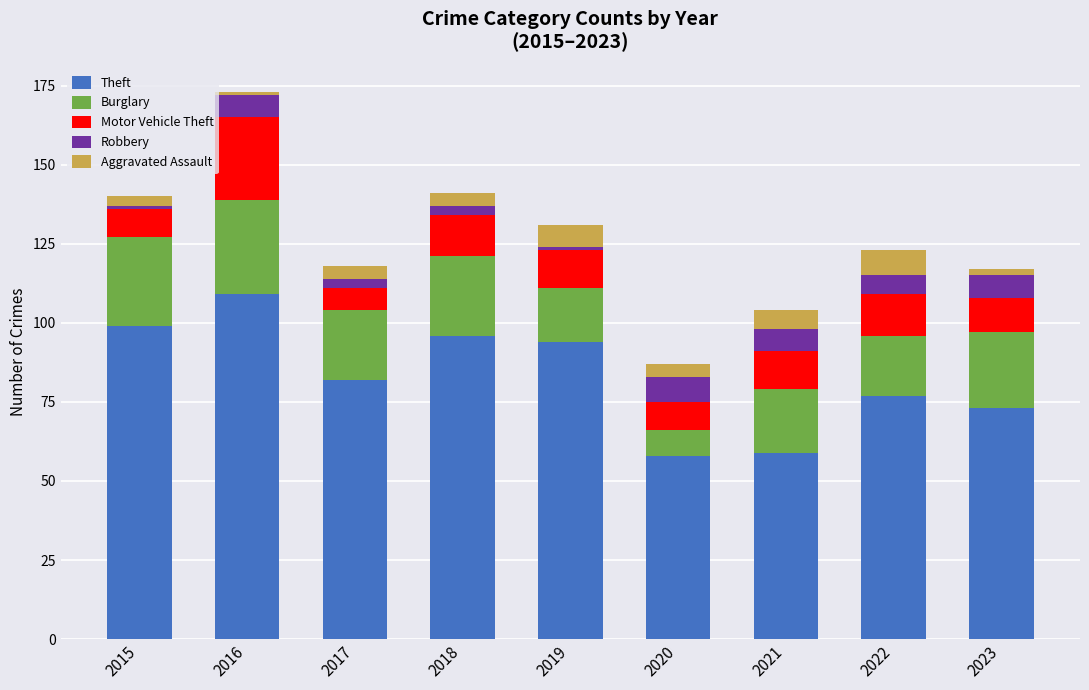

What is the minimum value for Theft?

58